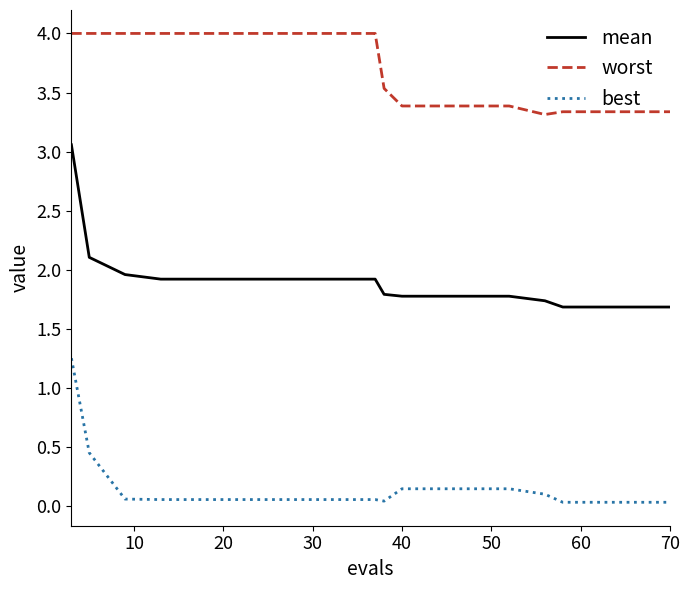

List the series in order of their peak value, highest first.

worst, mean, best